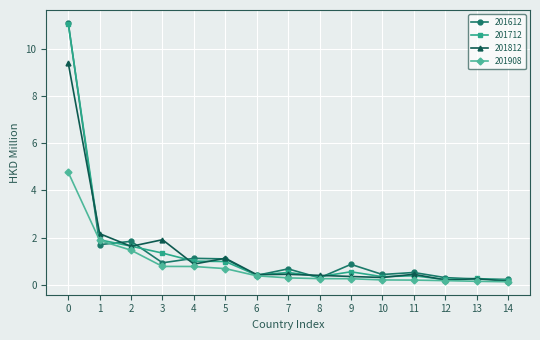

Which series changed the most between 0 and 3?

201612